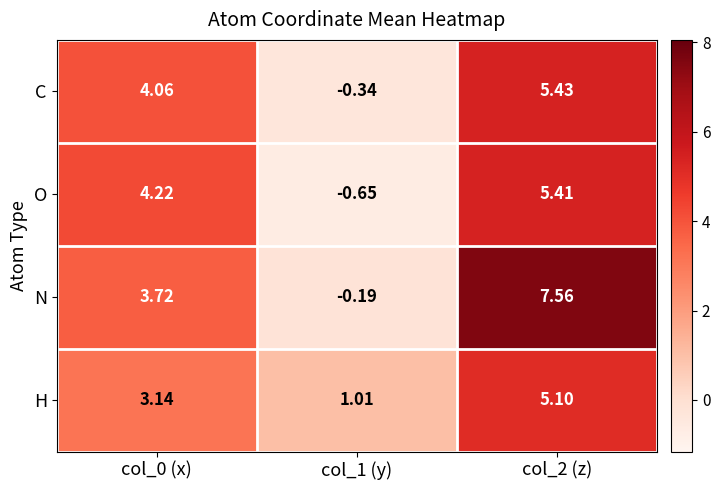

Count the number of data series in this chart.

4